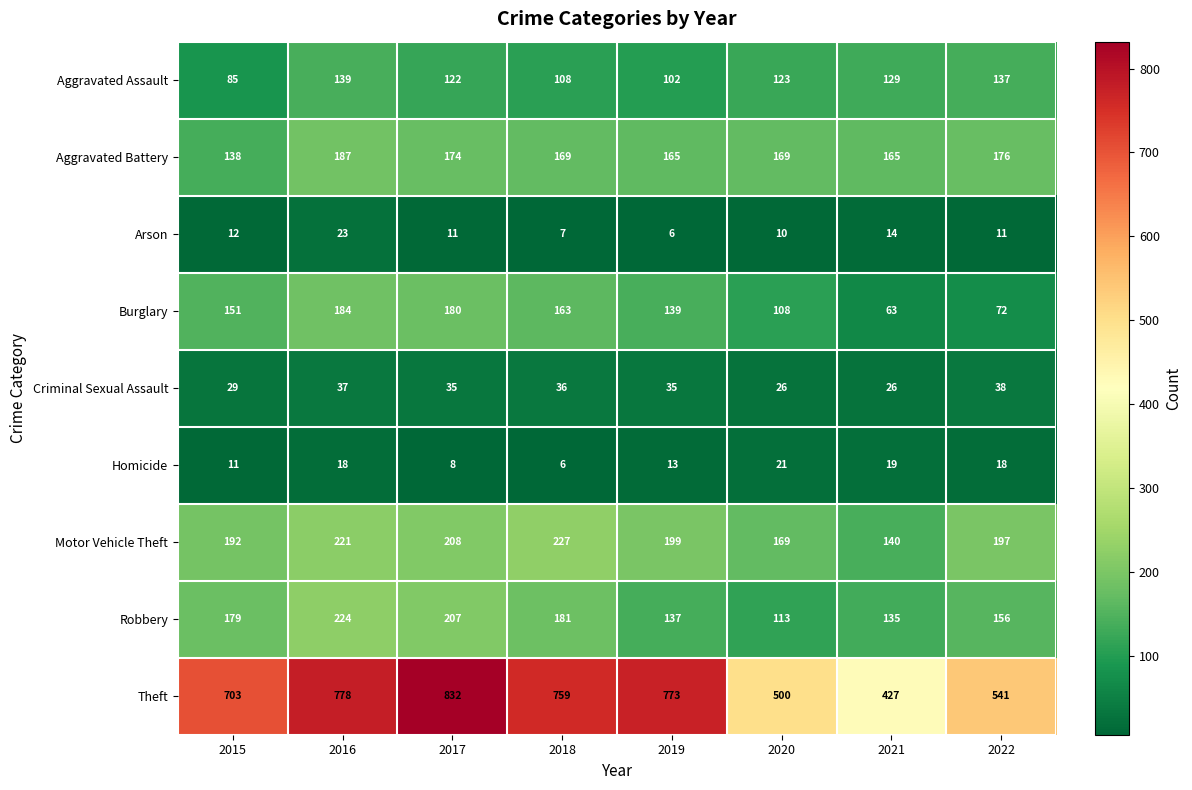

What is the difference between the highest and lowest values at 2019?

767